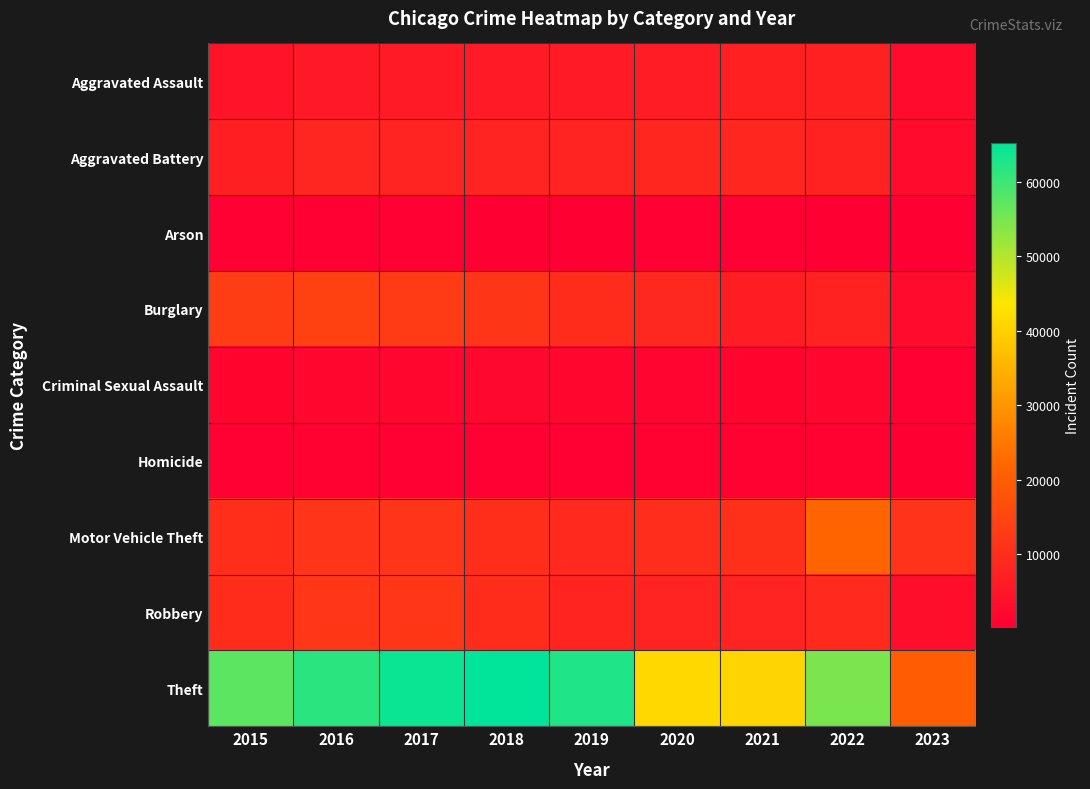

List the series in order of their peak value, highest first.

Theft, Motor Vehicle Theft, Burglary, Robbery, Aggravated Battery, Aggravated Assault, Criminal Sexual Assault, Homicide, Arson